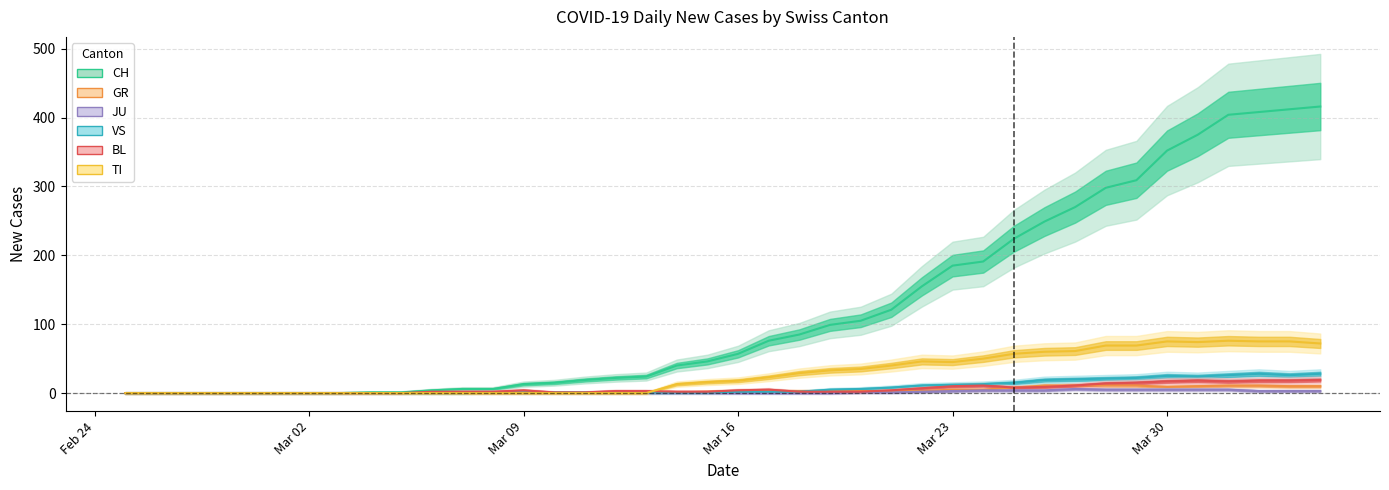

Which series ends up on top after the final intersection of TI and VS?

TI